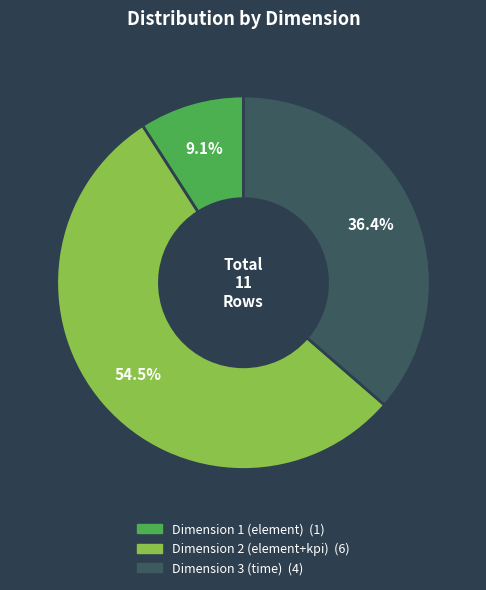

How many slices are in this pie chart?

3